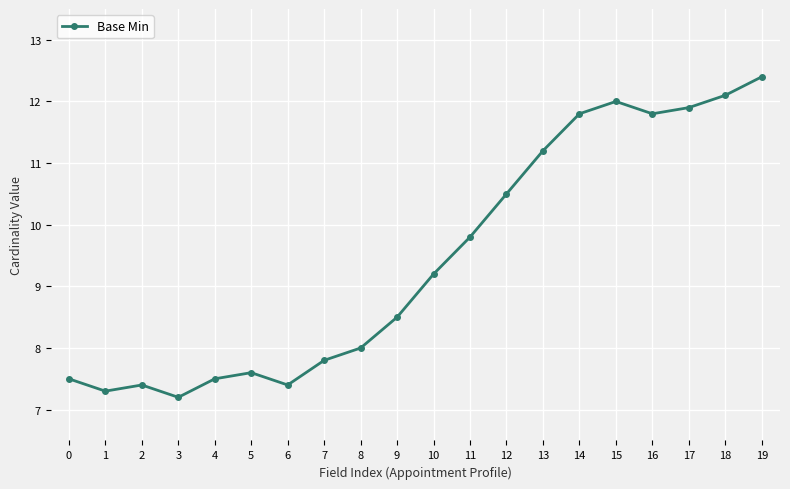

At which category does the chart reach its minimum across all series?

3